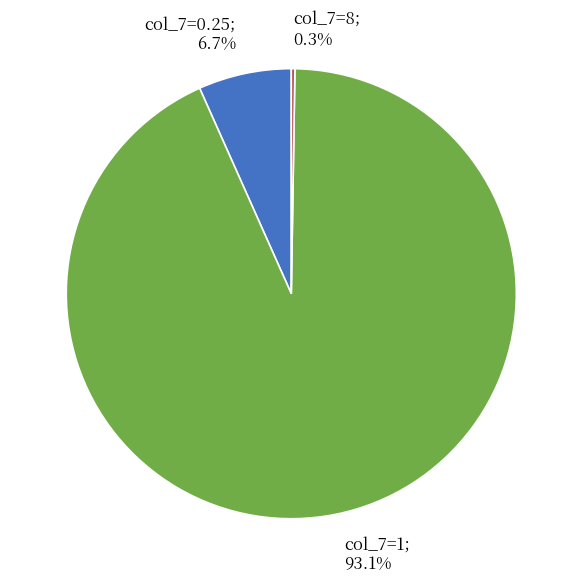

Does any single category account for the majority?

Yes